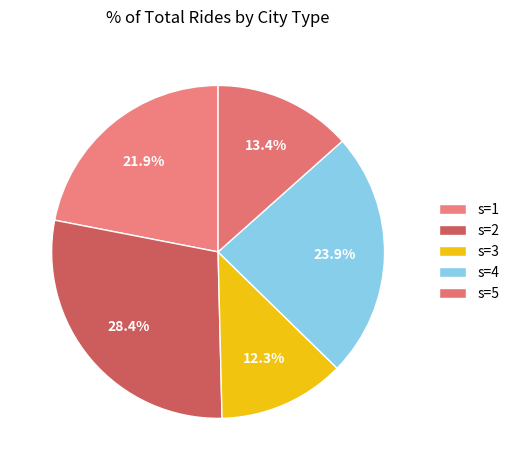

Count the number of slices in the pie.

5